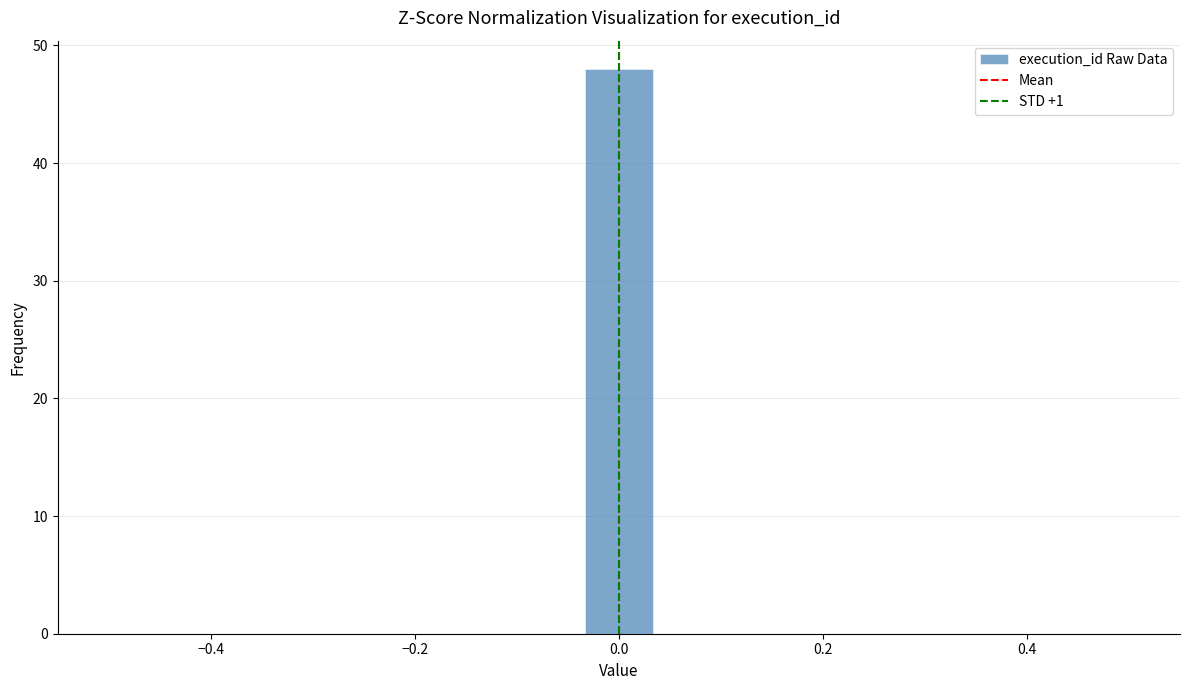

Read against the x-axis, roughly where is the centre of the tallest bar?

0.00